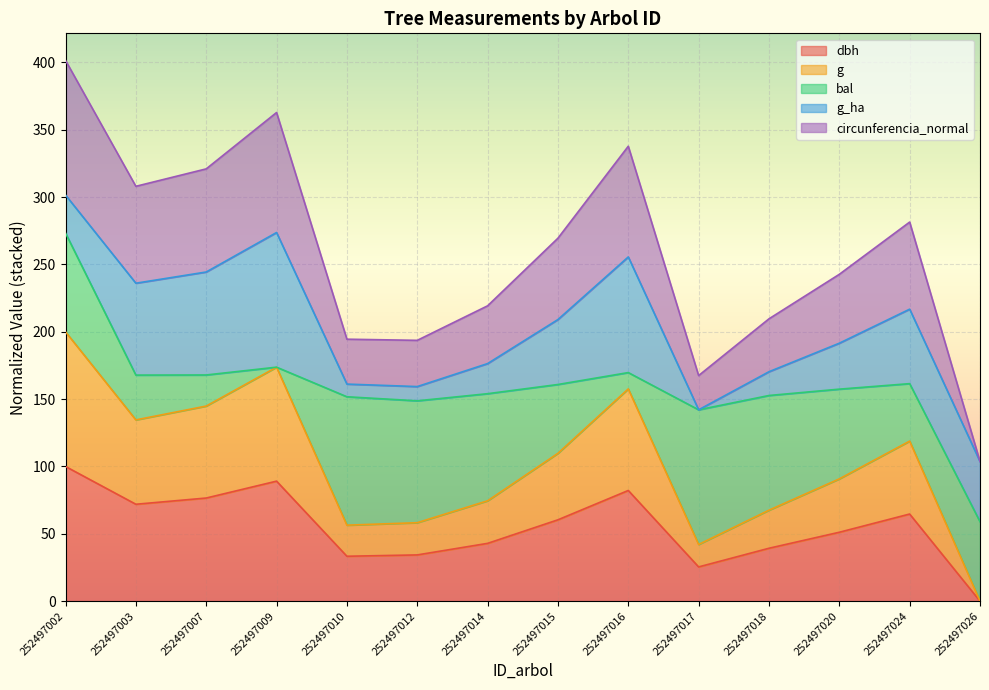

At which label does dbh reach its minimum?

252497026